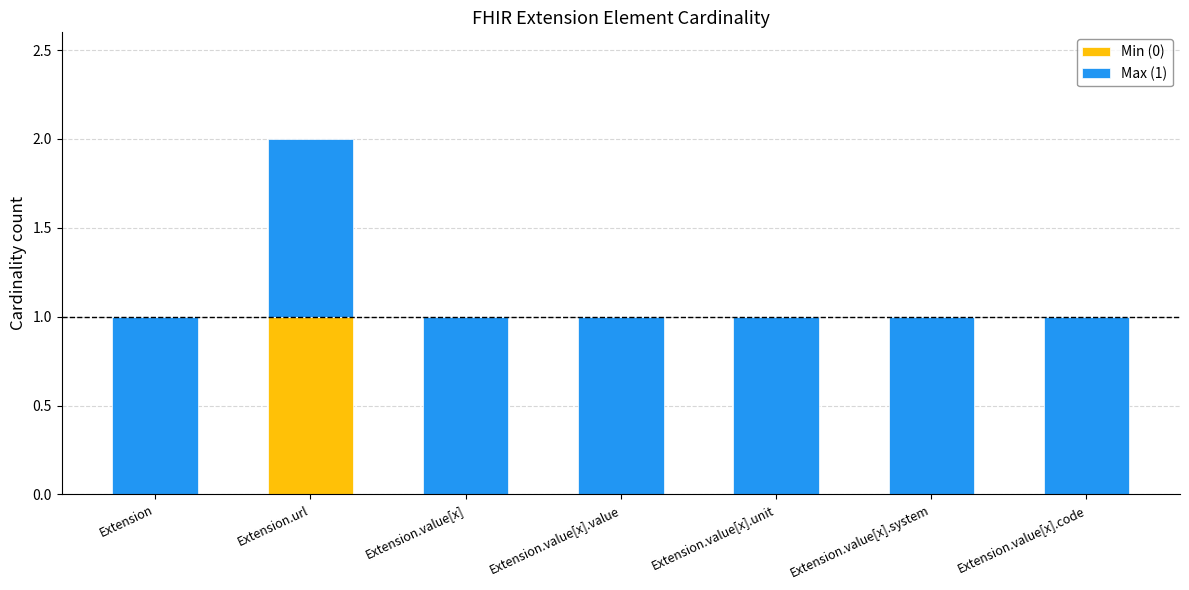

What are all the series names shown in the legend?

Min (0), Max (1)